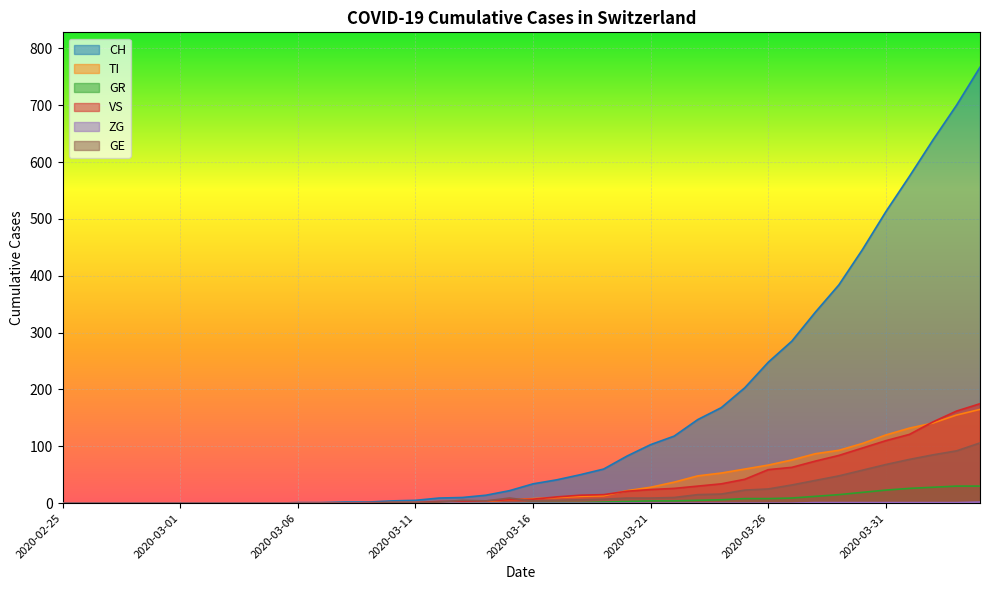

What are all the series names shown in the legend?

CH, TI, GR, VS, ZG, GE